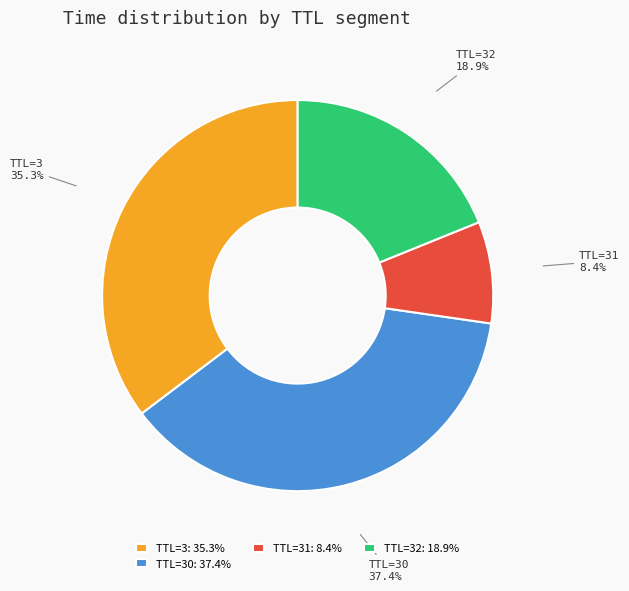

To the nearest percent, what is the difference between the largest and smallest slice percentages?

29%